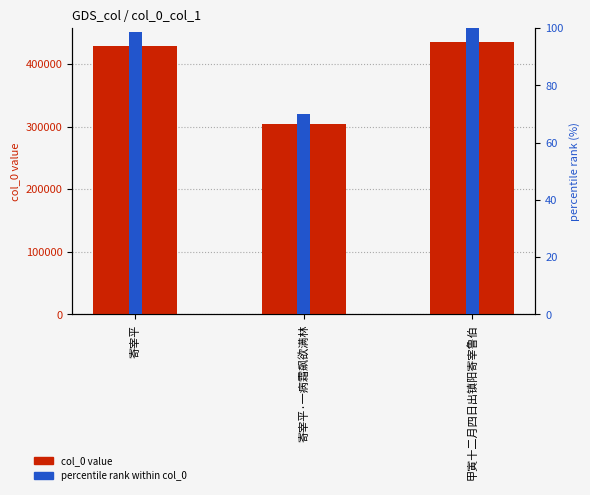

Which category has the highest value in the percentile rank within col_0 series?

甲寅十二月四日出镇阳寄宰鲁伯